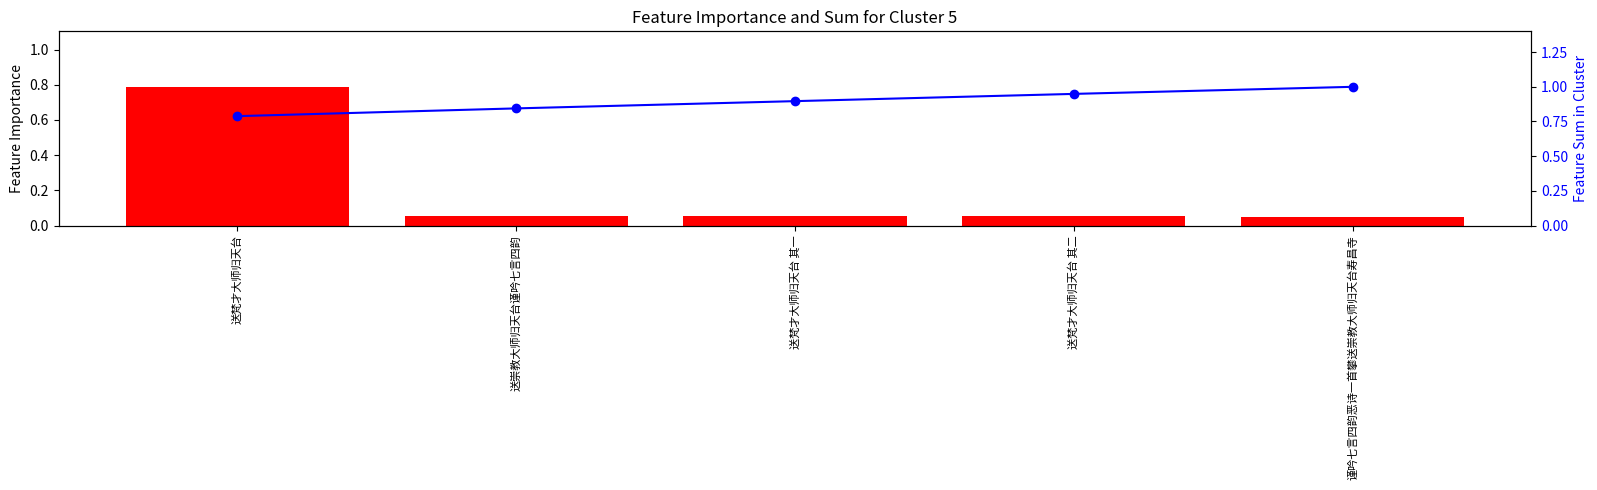

Rank the series by their average value, from highest to lowest.

Cumulative Sum, Feature Importance